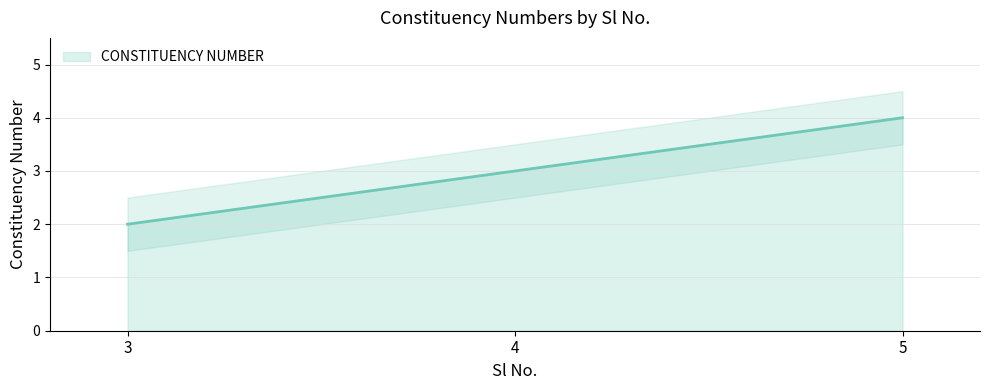

Where does the data first go above 3?

5